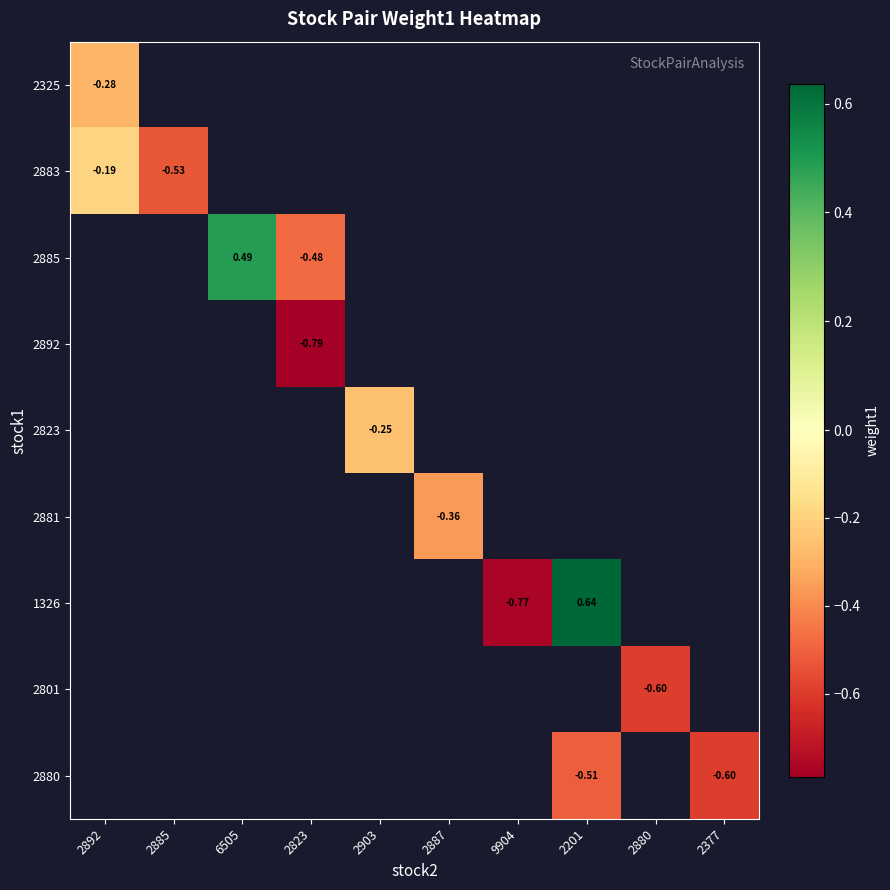

What is the greatest value displayed?

0.6